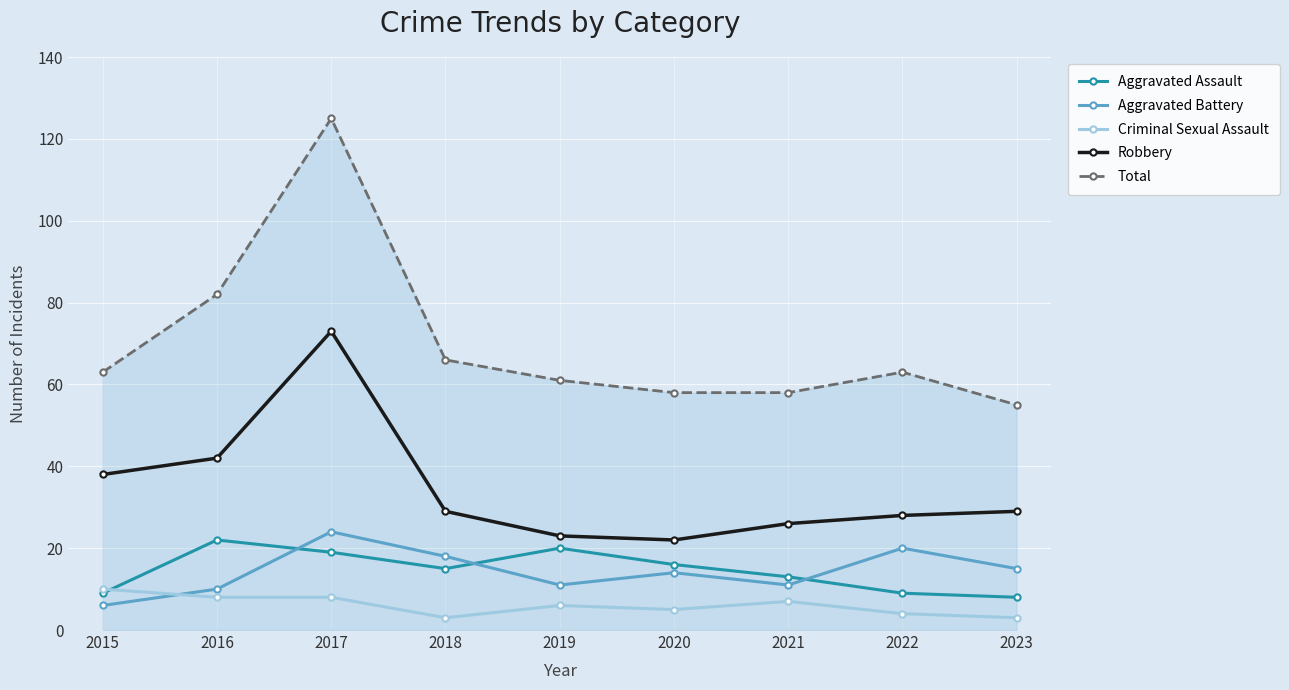

How many interior local peaks does the Aggravated Assault series have?

2